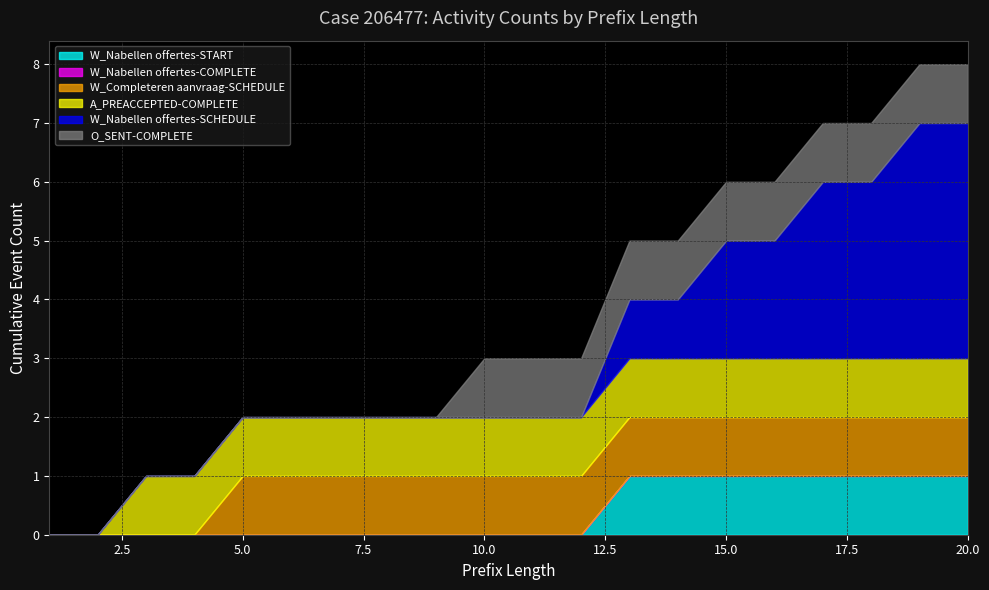

List the labels in order of W_Nabellen offertes-START value, smallest first.

1, 2, 3, 4, 5, 6, 7, 8, 9, 10, 11, 12, 13, 14, 15, 16, 17, 18, 19, 20